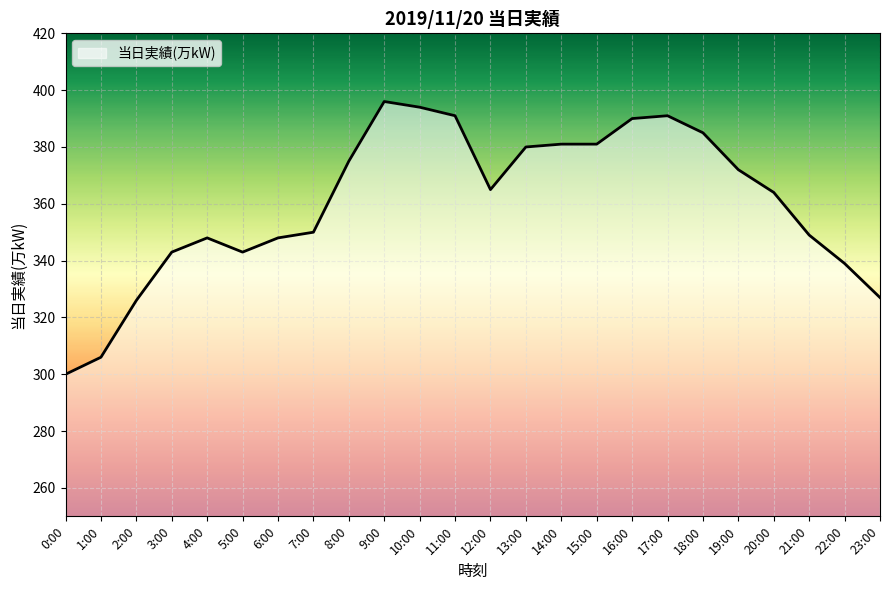

True or false: the data shows 658 at 13:00.

False